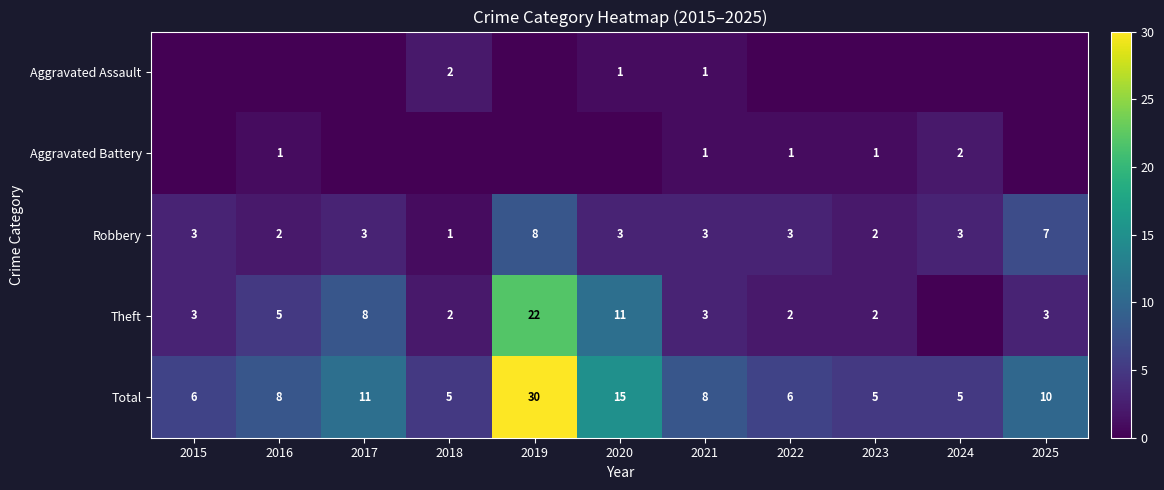

Count the number of categories in the chart.

11